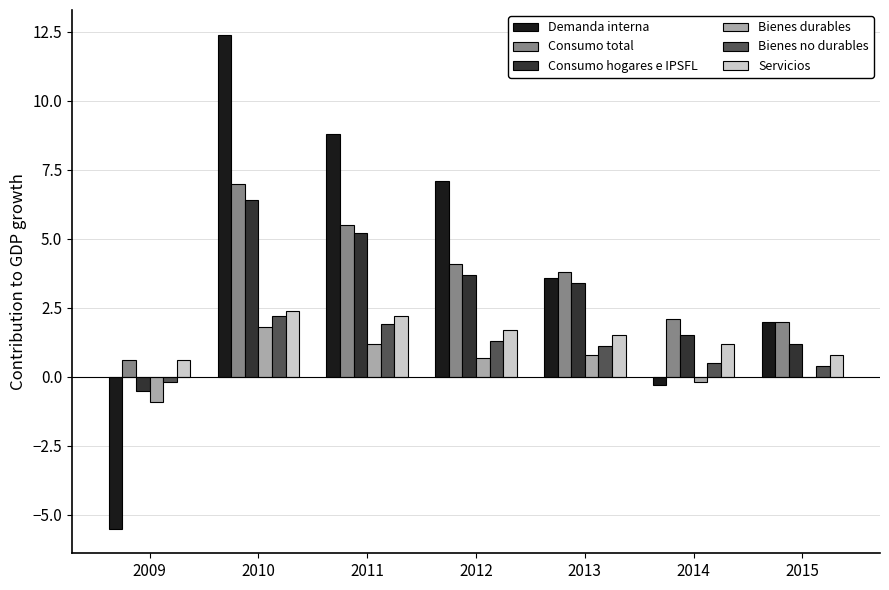

What is the total value across all series at 2015?

6.4